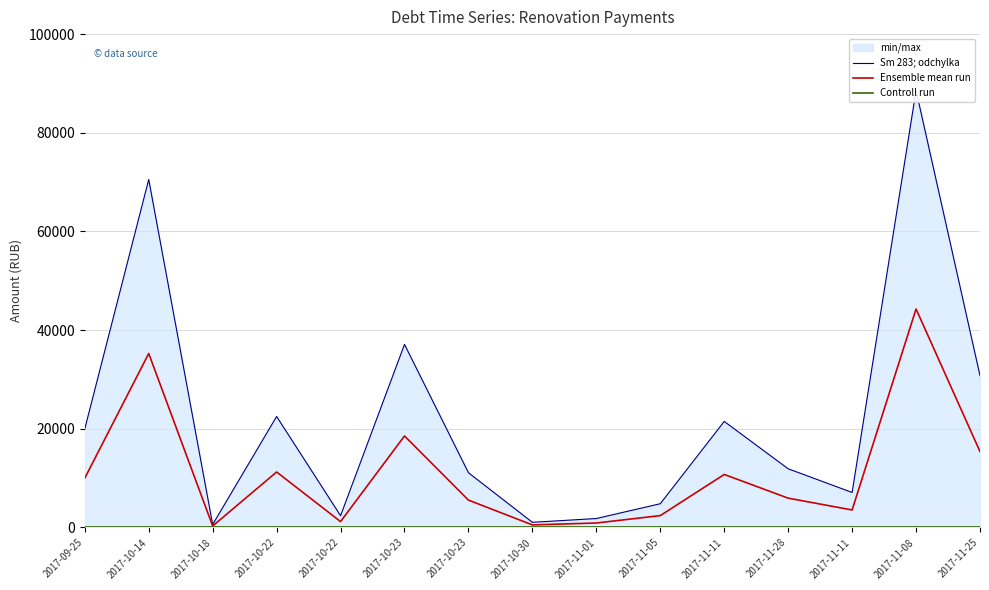

Where does the Ensemble mean run series first go above 5950?

2017-09-25